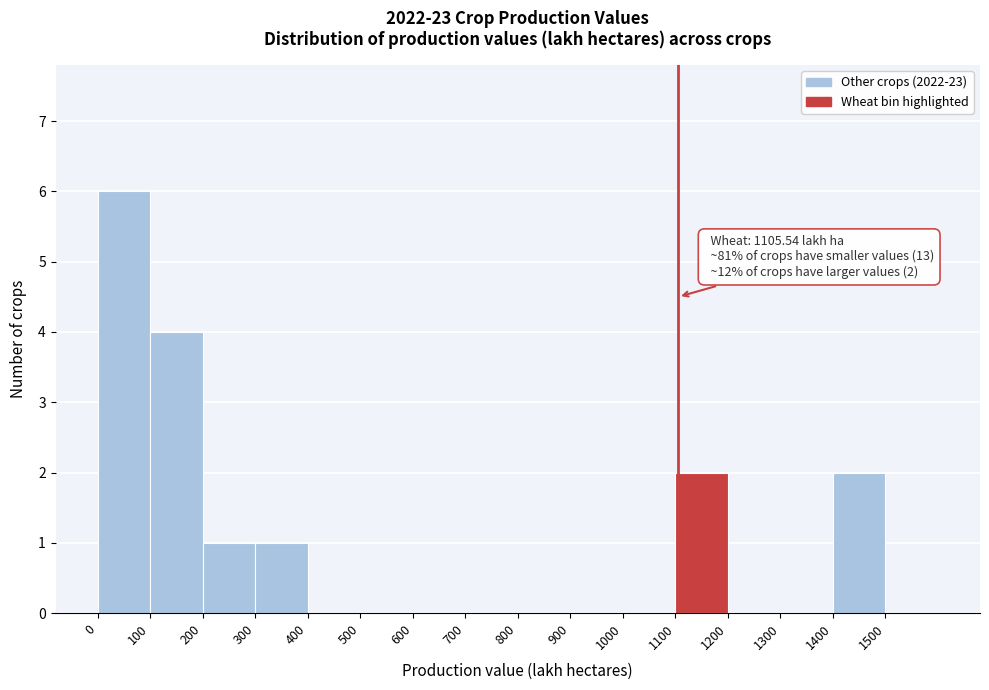

Over which range of the x-axis is the bar tallest?

0 to 100